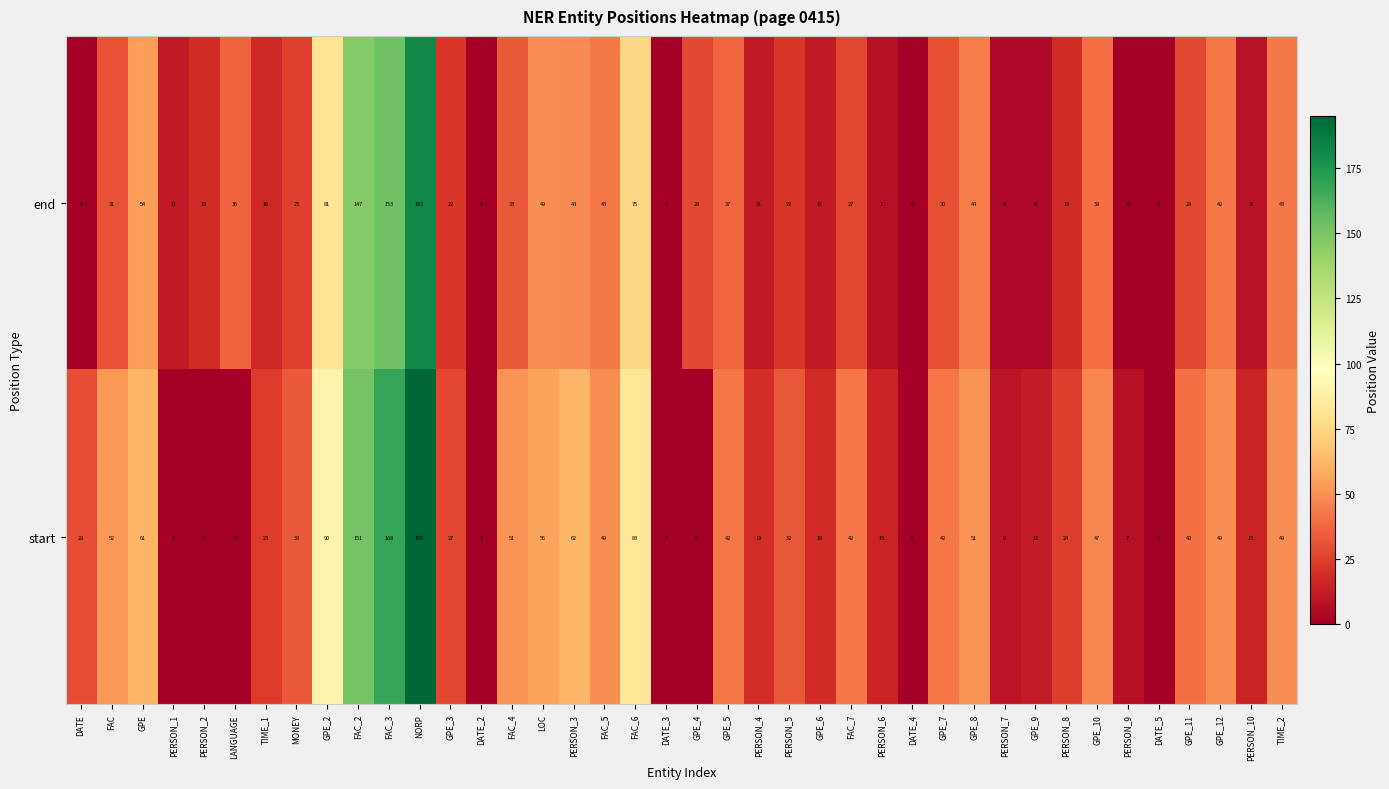

What is the spread (max minus min) of values at GPE?

7